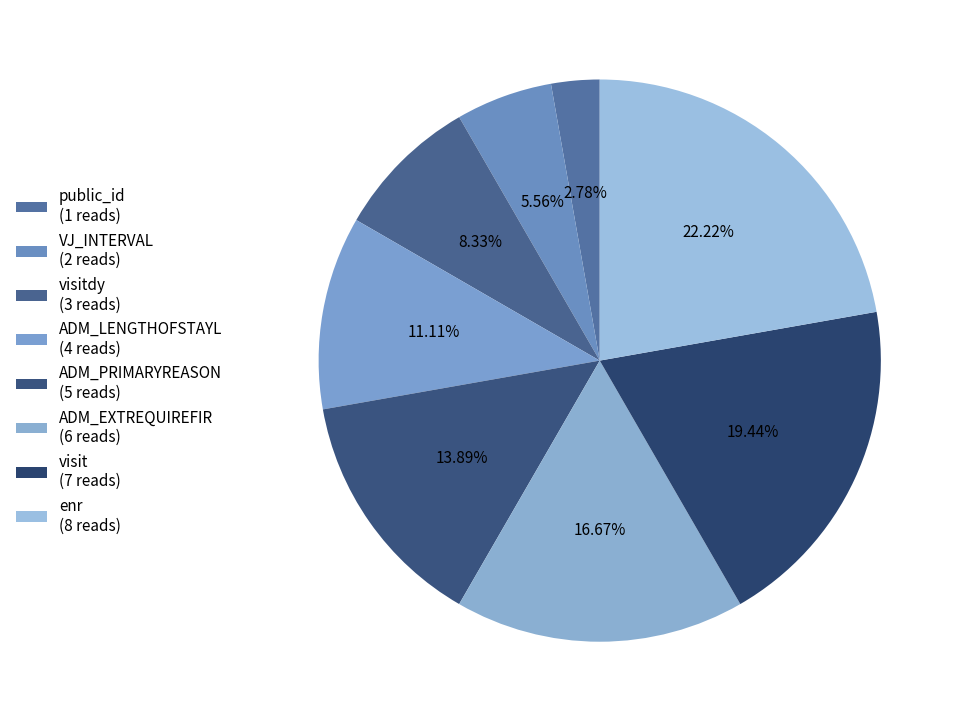

Is there any slice that represents more than half of the pie?

No